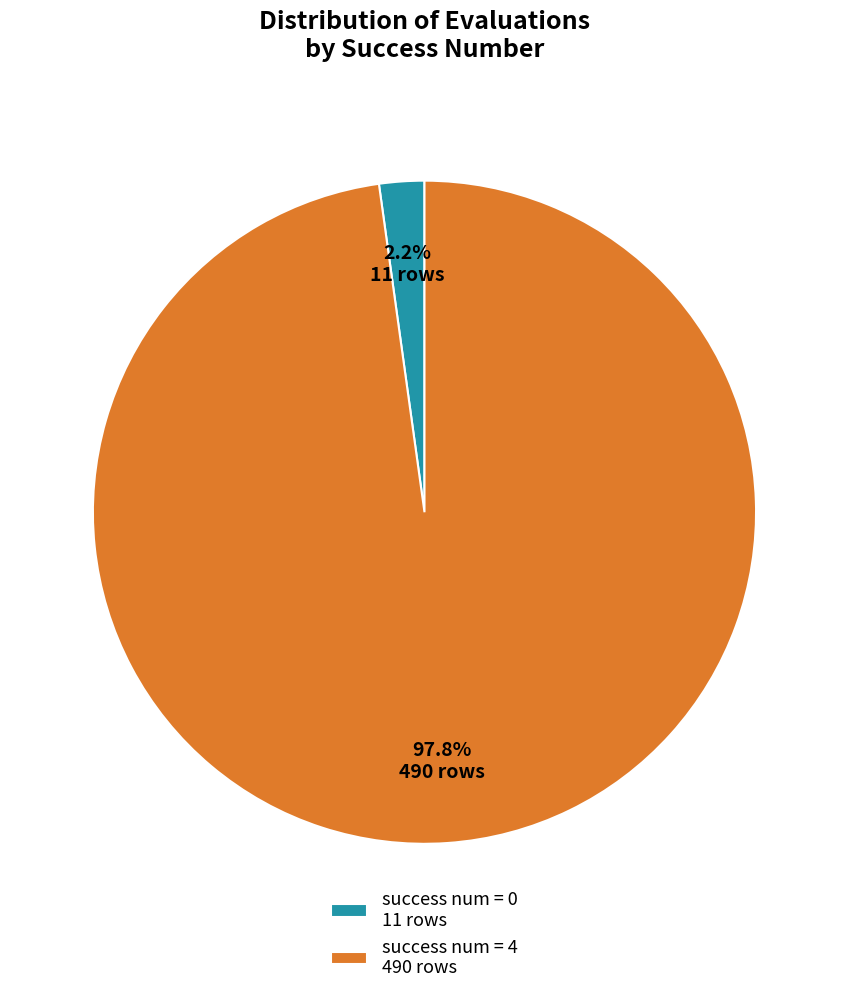

Approximately how many times larger is the value at success num = 4 490 rows compared to success num = 0 11 rows?

44.5